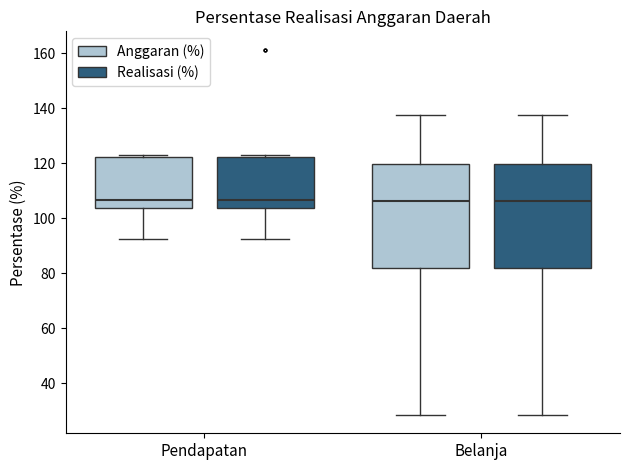

Reading left to right, transcribe this box plot: for each box, give where its median line is, the range the box spans, and where its two whiskers end, as read against the y-axis. The values are not printed on the chart, so give them approximately, as read against the axis.

Pendapatan (Anggaran (%)): median 106, box 104 to 122, whiskers 92 to 124
Pendapatan (Realisasi (%)): median 106, box 104 to 122, whiskers 92 to 124
Belanja (Anggaran (%)): median 106, box 82 to 120, whiskers 28 to 138
Belanja (Realisasi (%)): median 106, box 82 to 120, whiskers 28 to 138